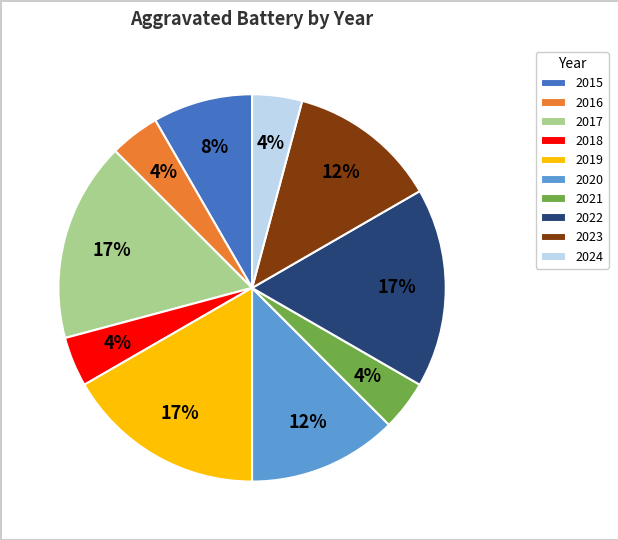

The 2020 slice represents 12% of the pie. True or false?

True